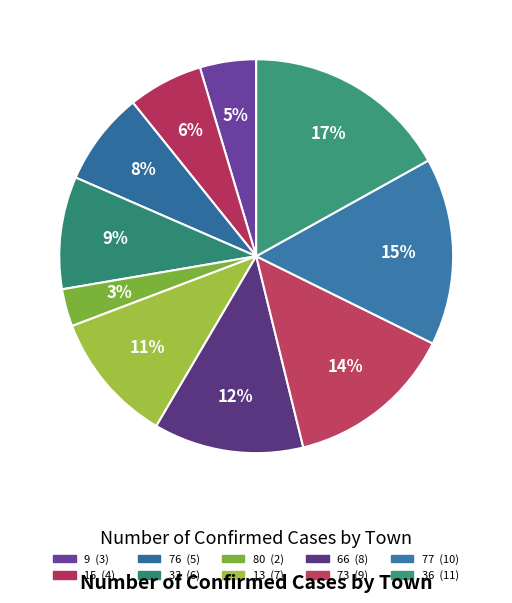

Count the number of slices in the pie.

10